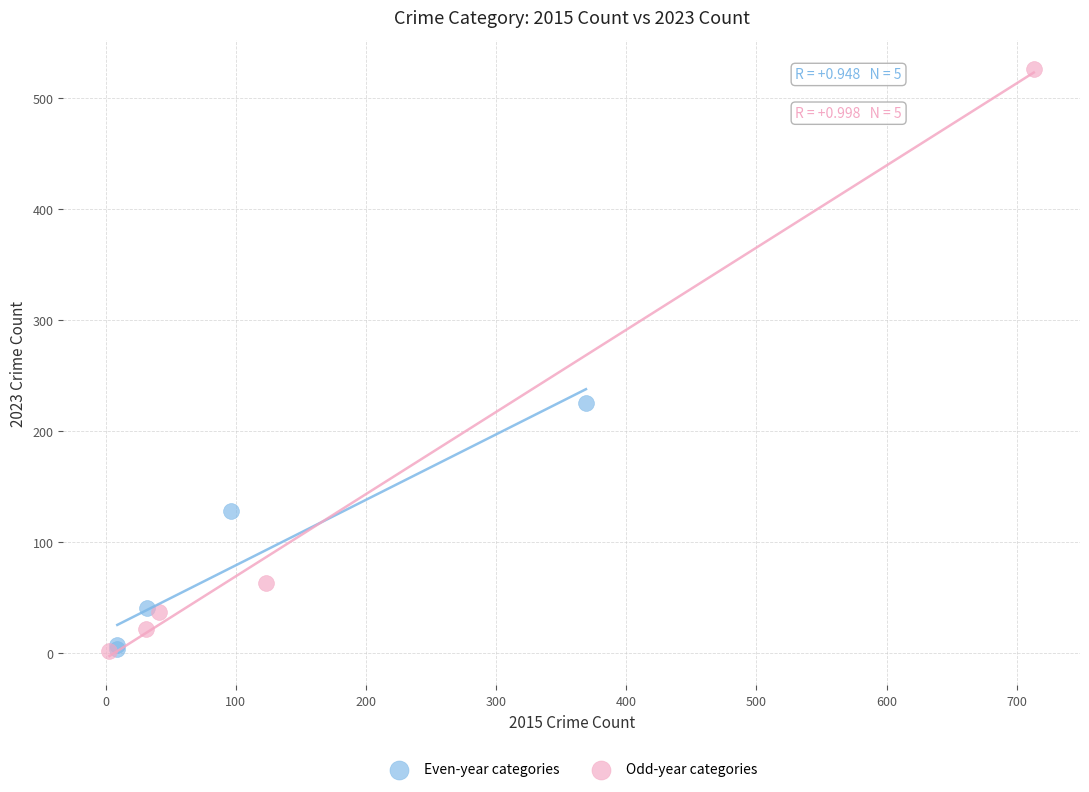

Which series reaches the maximum Y coordinate?

Odd-year categories